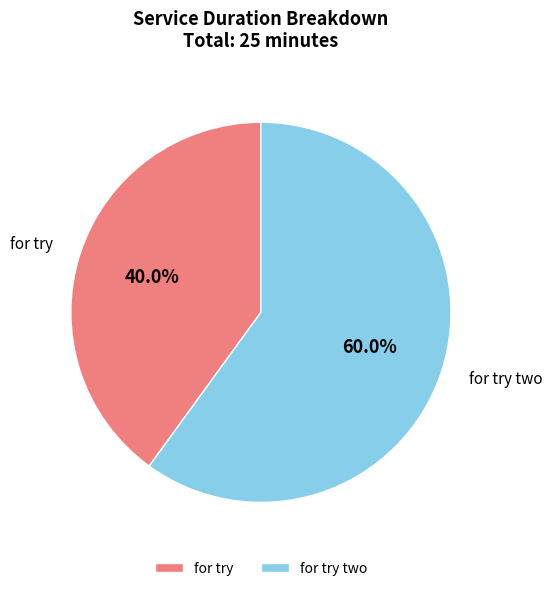

True or false: for try two accounts for 48% of the total.

False